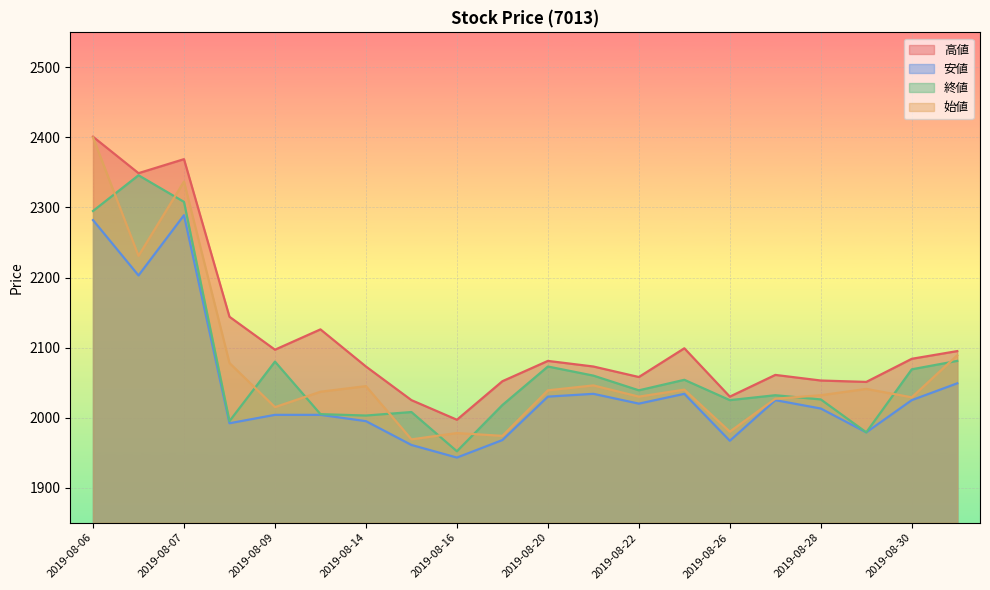

True or false: 安値 and 始値 intersect in this chart.

False